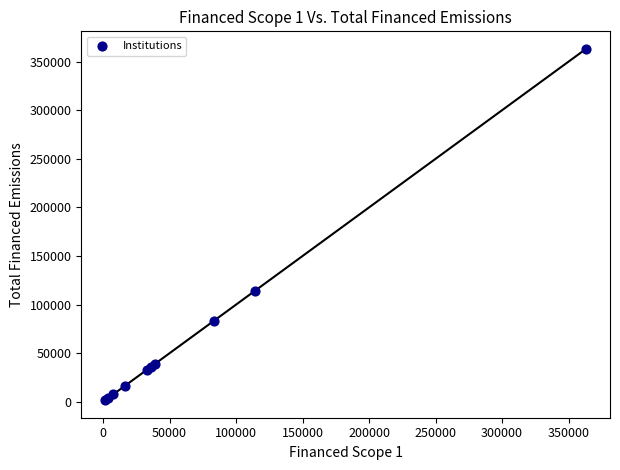

What Y value in the scatter plot is closest to 182390?

114088.4